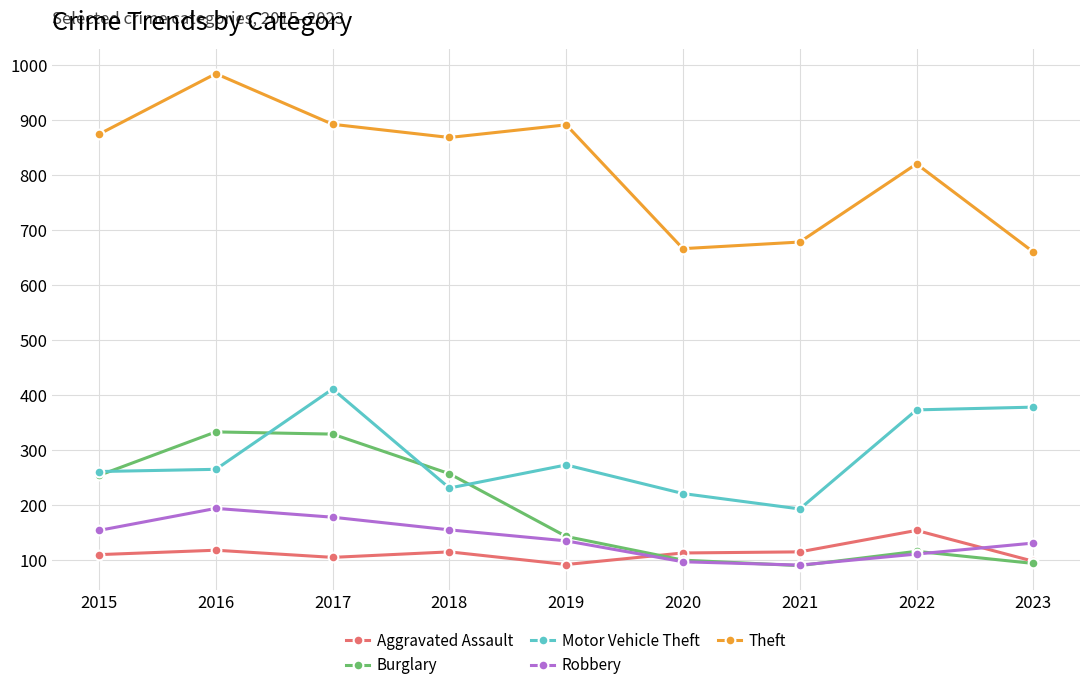

What is the highest value of the Theft series?

984